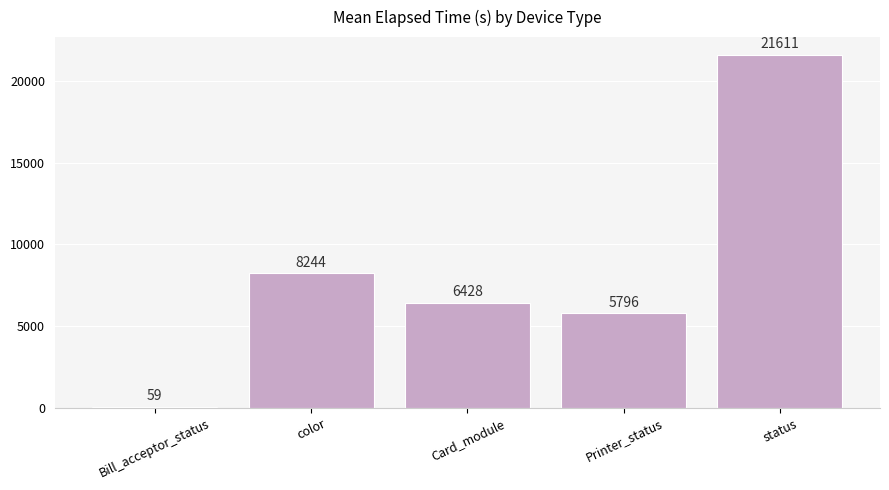

Which label corresponds to the largest value in the chart?

status